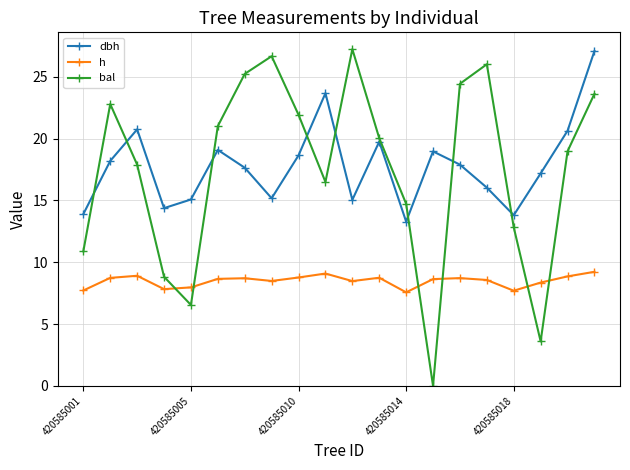

What is the value of the h point at the 13th from the left?

7.6